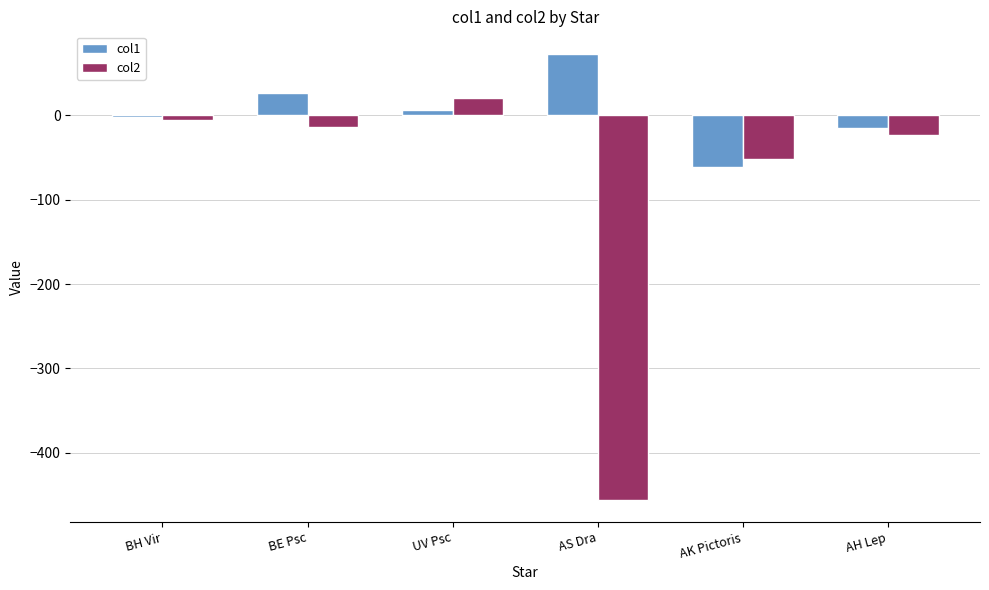

Is it true that col1 equals -15.3 at AH Lep?

True